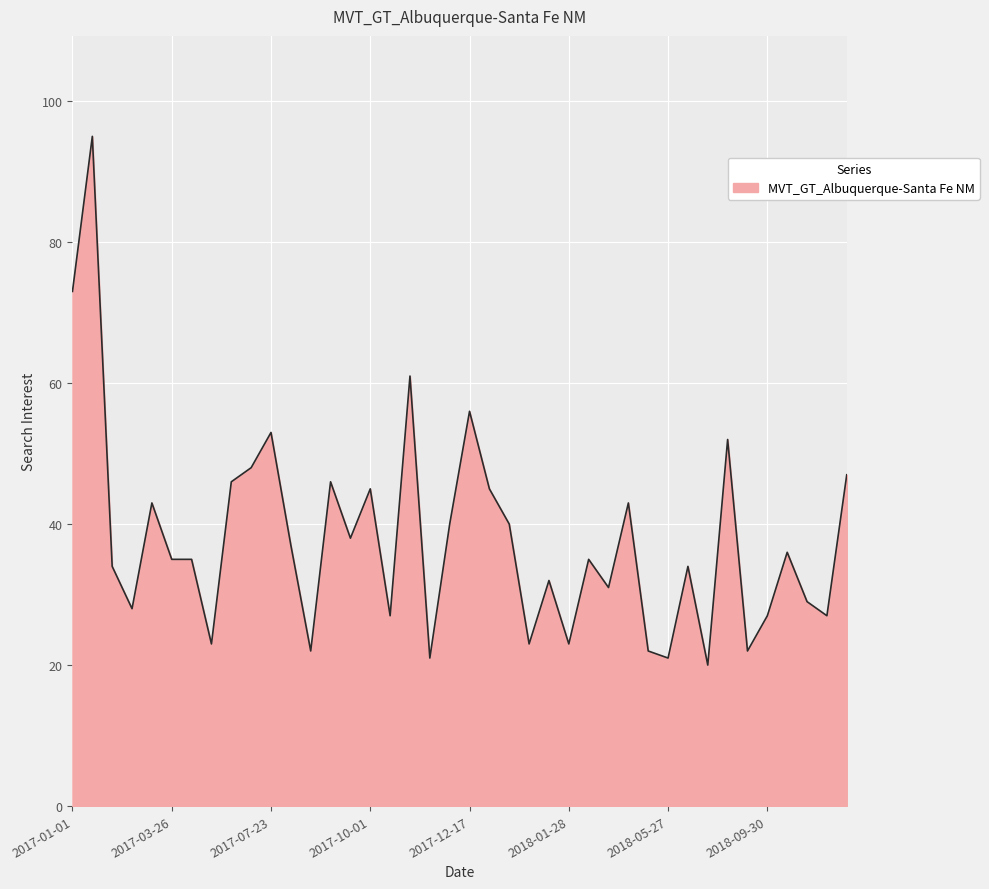

How many lines are shown in the chart?

1